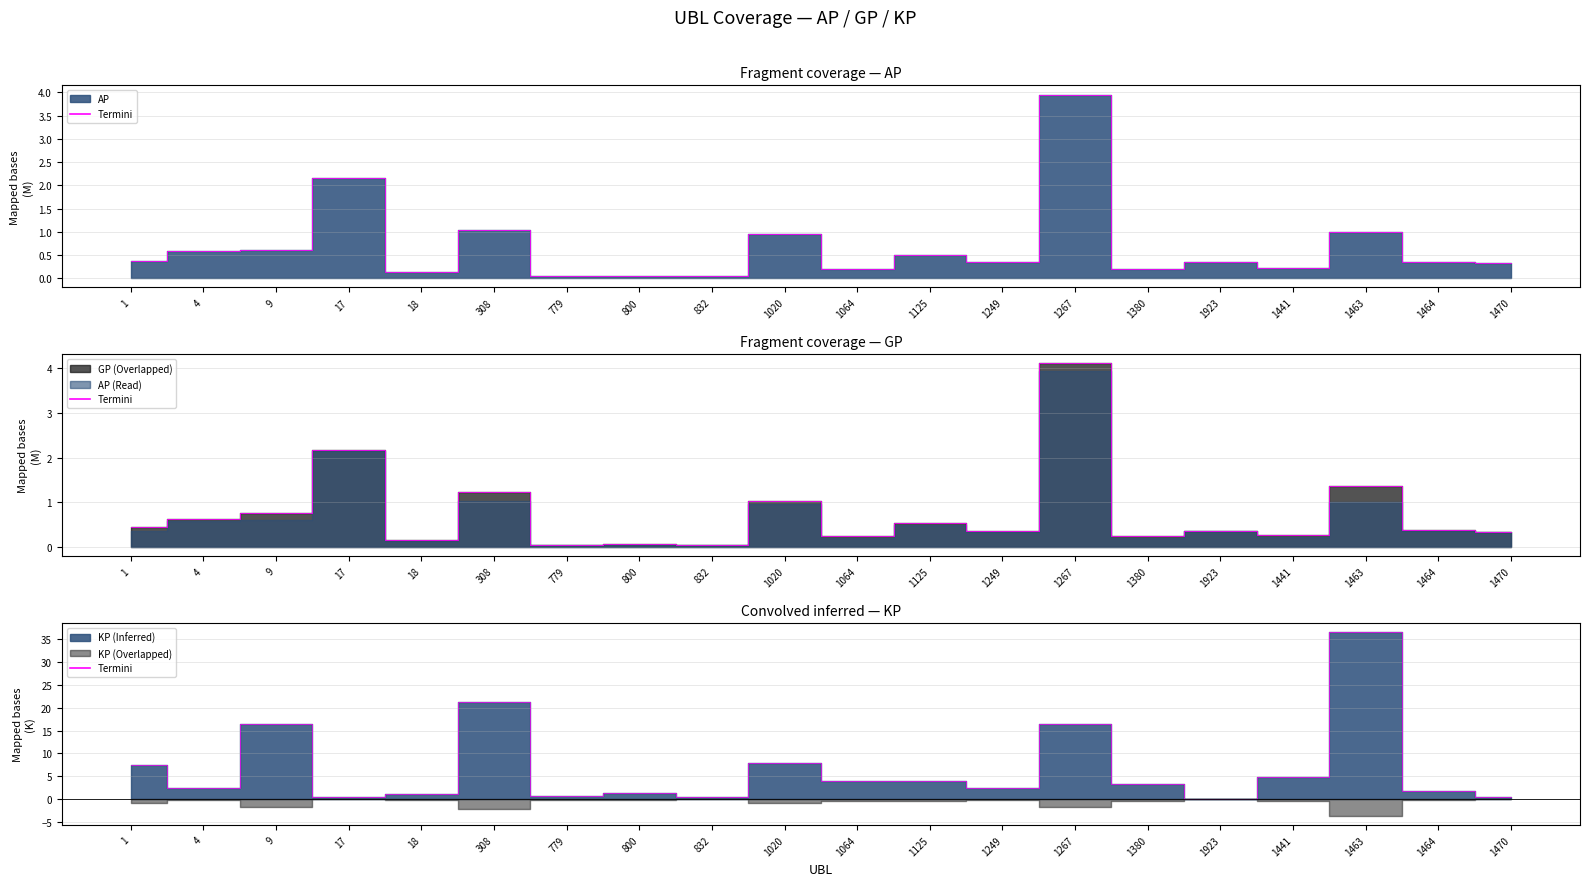

The value of GP at 779 is 0.1. True or false?

True